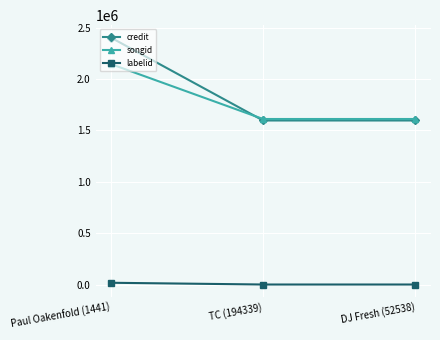

Reading left to right, what are all the values shown in this chart?

credit: Paul Oakenfold (1441)=2405366	TC (194339)=1597416	DJ Fresh (52538)=1597416
songid: Paul Oakenfold (1441)=2147494	TC (194339)=1611901	DJ Fresh (52538)=1611901
labelid: Paul Oakenfold (1441)=17282	TC (194339)=289	DJ Fresh (52538)=289